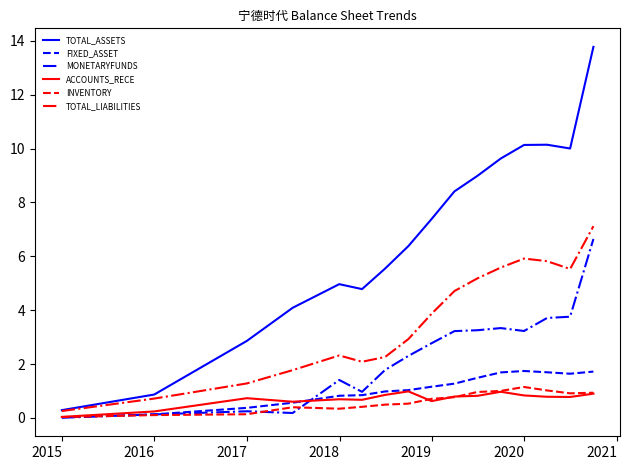

Which series has the largest range (max minus min)?

TOTAL_ASSETS